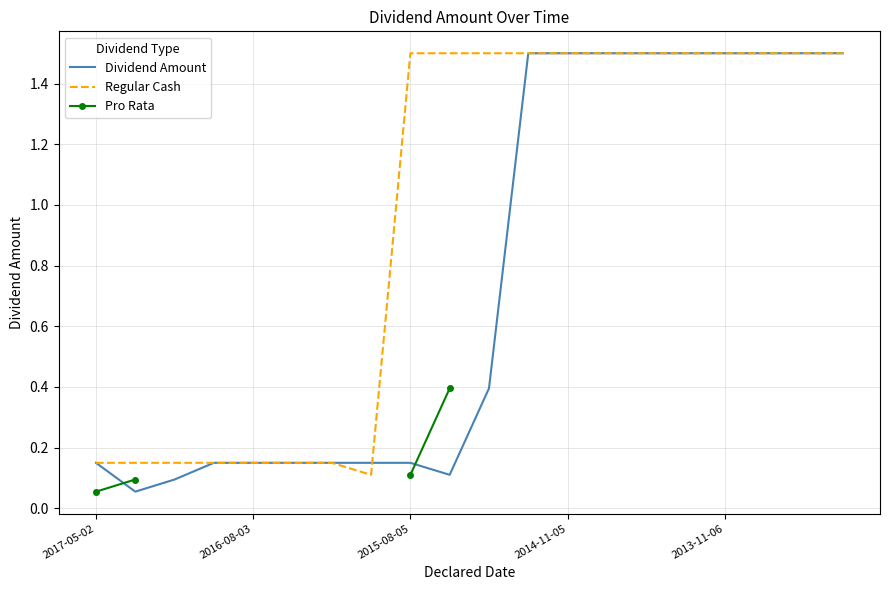

What is the average value of the Dividend Amount series?

0.8